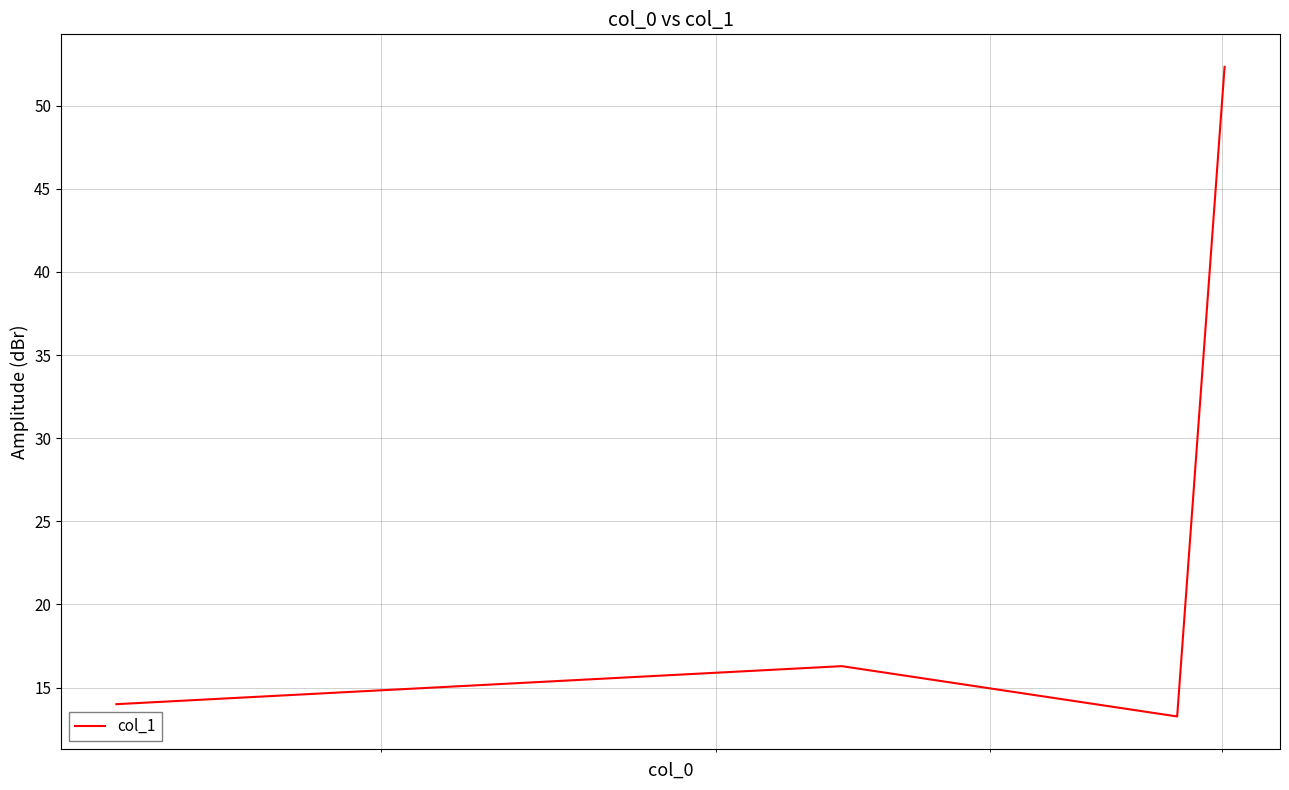

What is the maximum value shown in the chart?

52.3